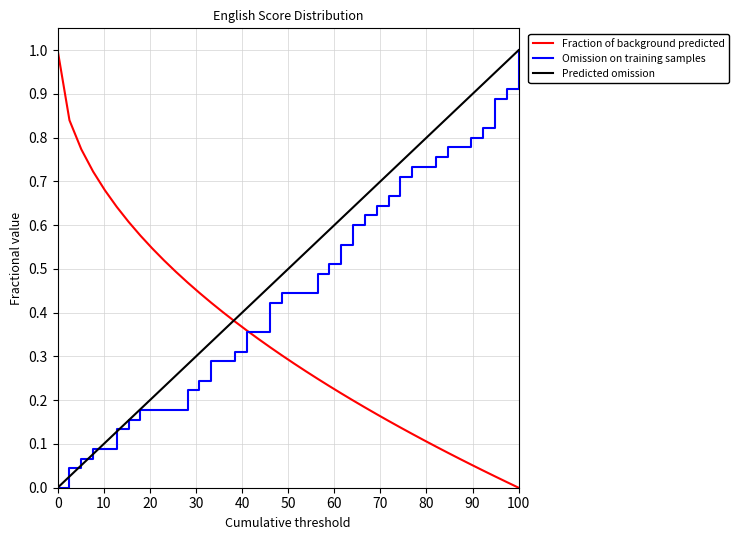

Is this an area chart (filled region under the line)?

No